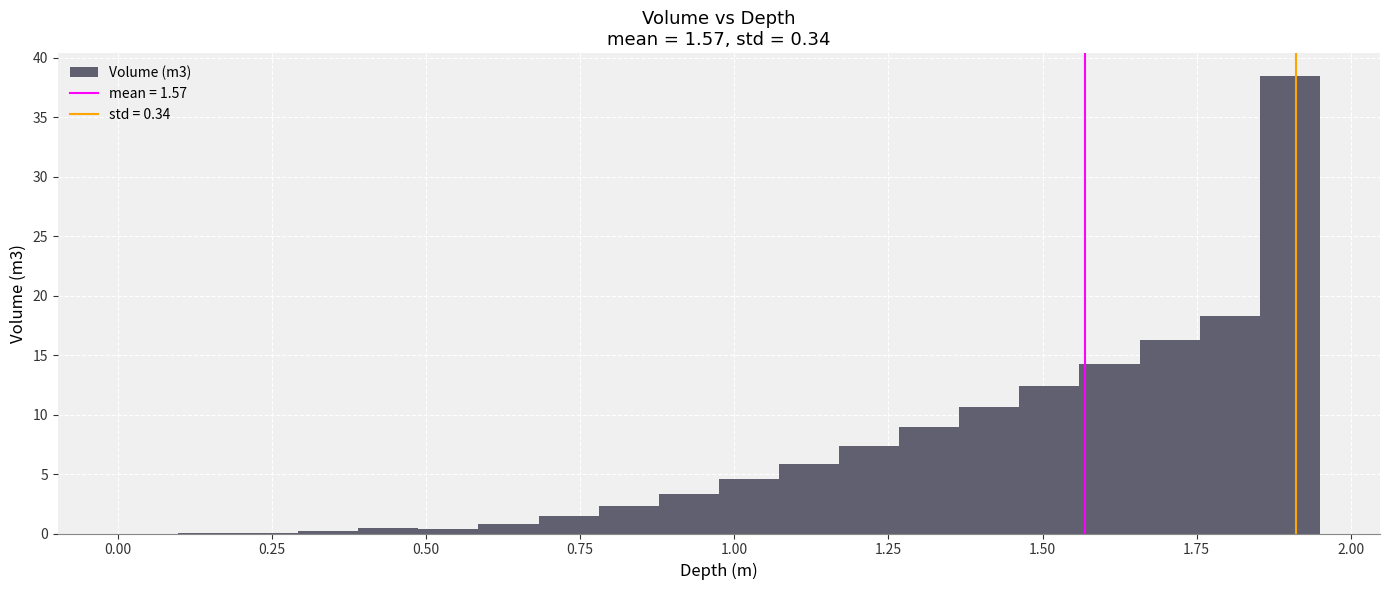

Around what value on the x-axis is the tallest bar? Give the approximate position of its centre, as read against the axis.

1.90